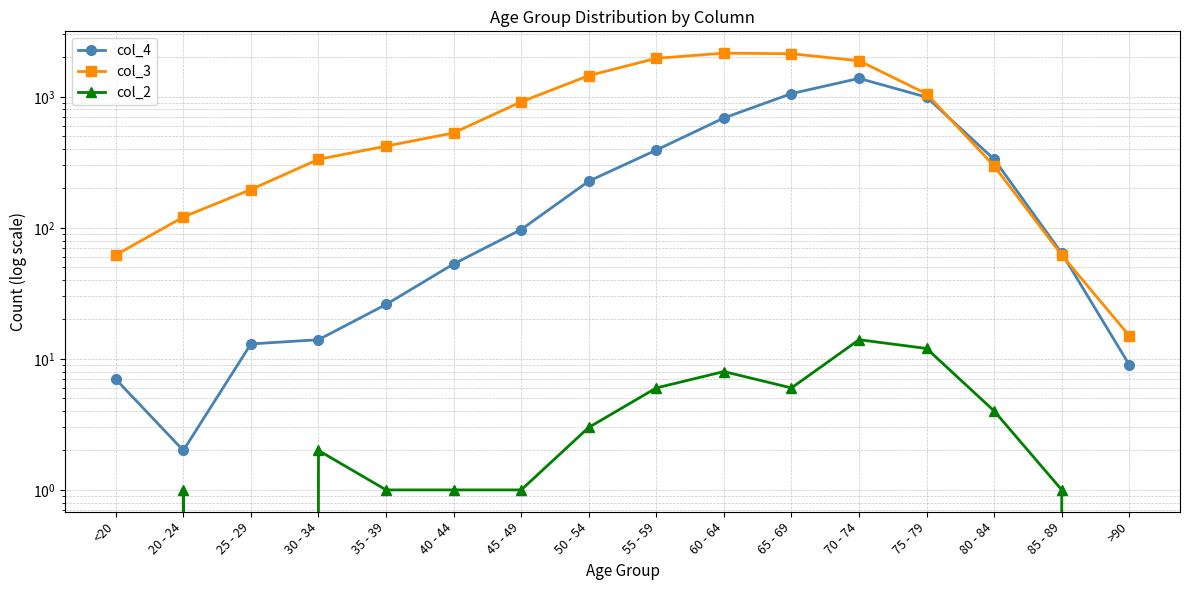

True or false: col_4 and col_2 cross at least once.

False